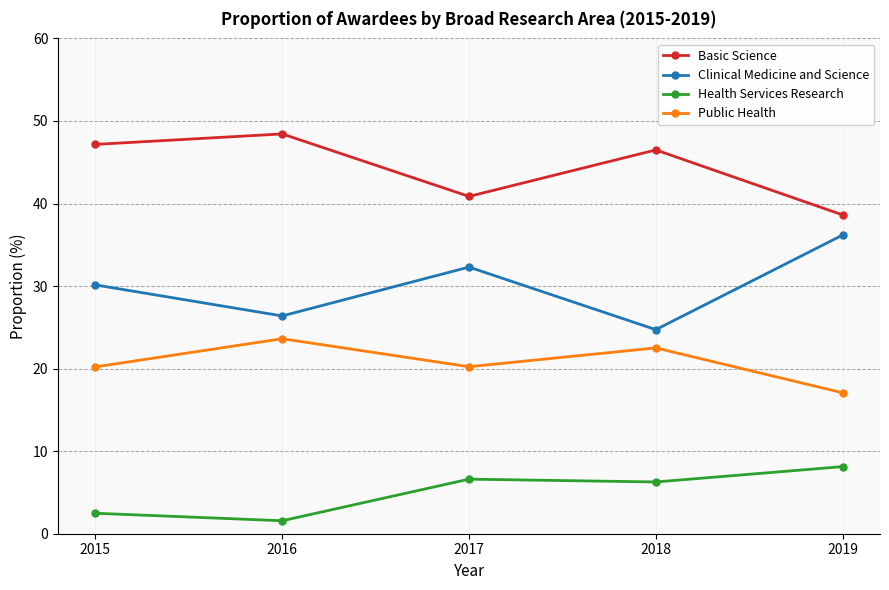

Rank the categories by Basic Science value from highest to lowest.

2016, 2015, 2018, 2017, 2019